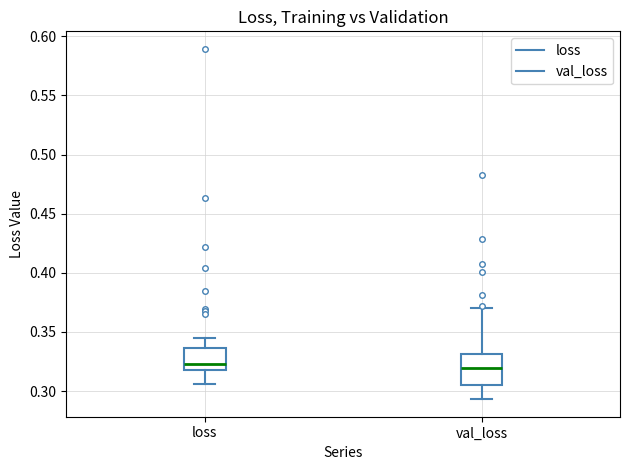

Reading left to right, transcribe this box plot: for each box, give where its median line is, the range the box spans, and where its two whiskers end, as read against the y-axis. The values are not printed on the chart, so give them approximately, as read against the axis.

loss: median 0.325, box 0.320 to 0.335, whiskers 0.305 to 0.345
val_loss: median 0.320, box 0.305 to 0.330, whiskers 0.295 to 0.370